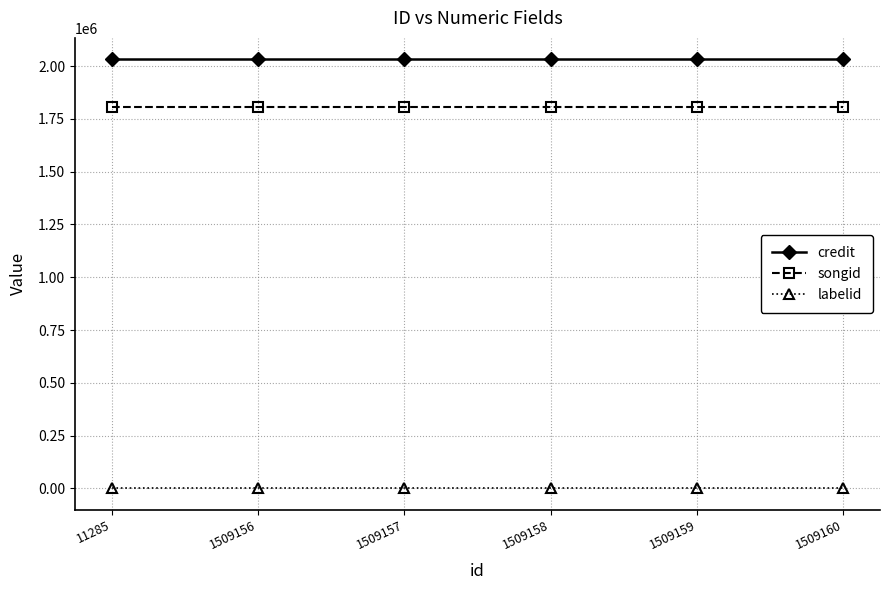

True or false: songid and credit intersect in this chart.

False